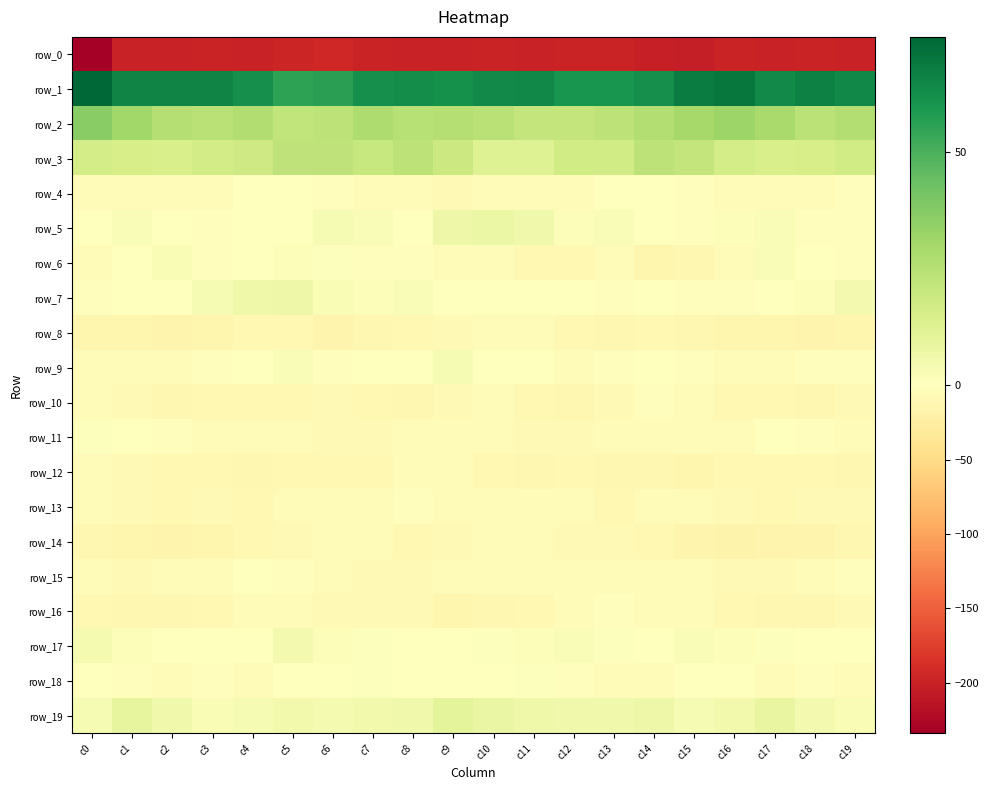

Which has a higher value, c7 or c15?

c7